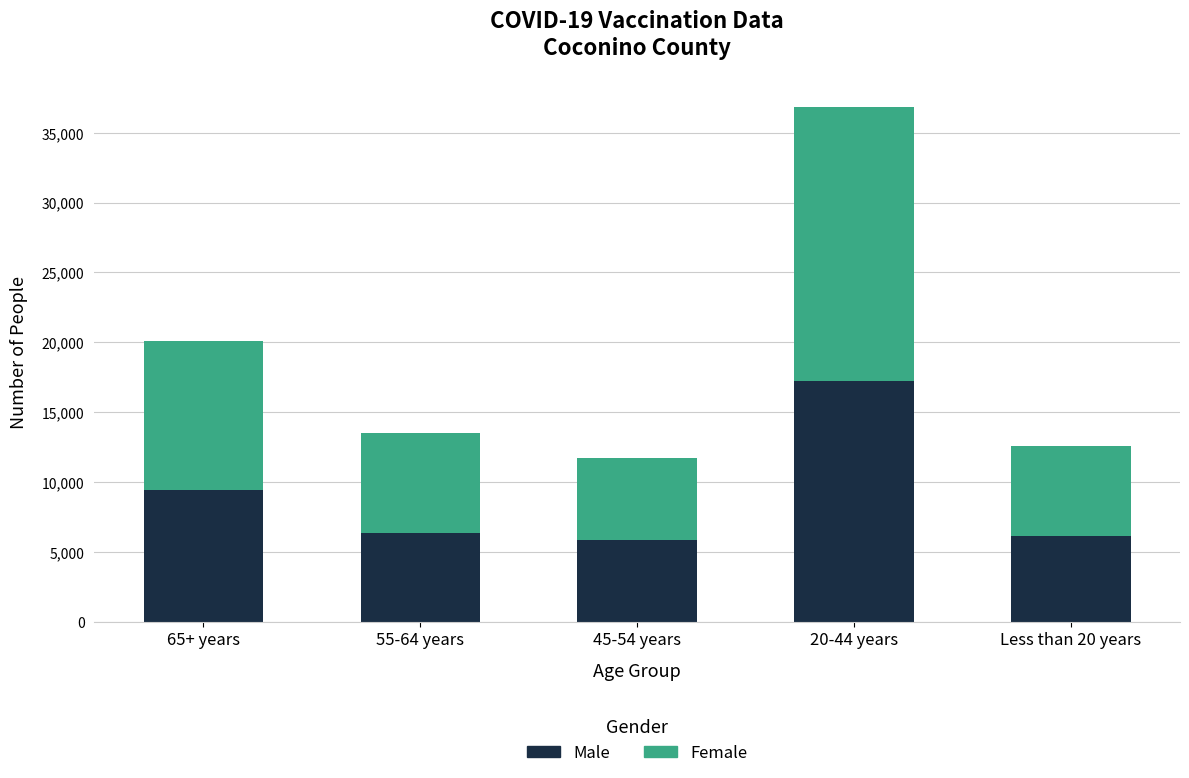

What are all the series names shown in the legend?

Male, Female